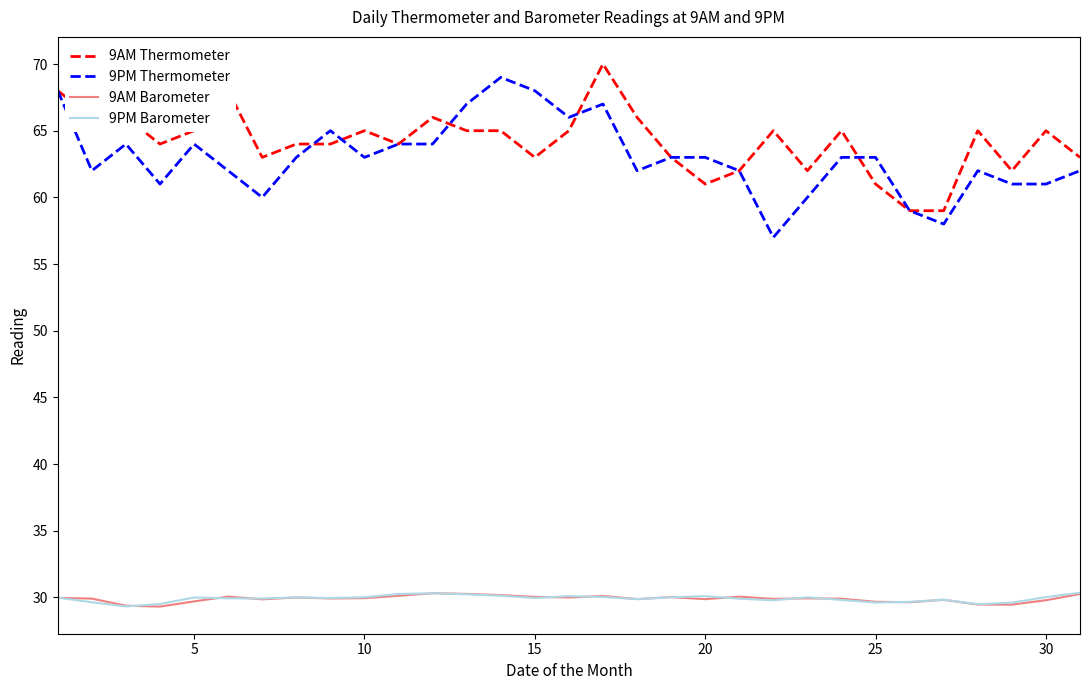

True or false: 9PM Barometer and 9AM Thermometer cross at least once.

False